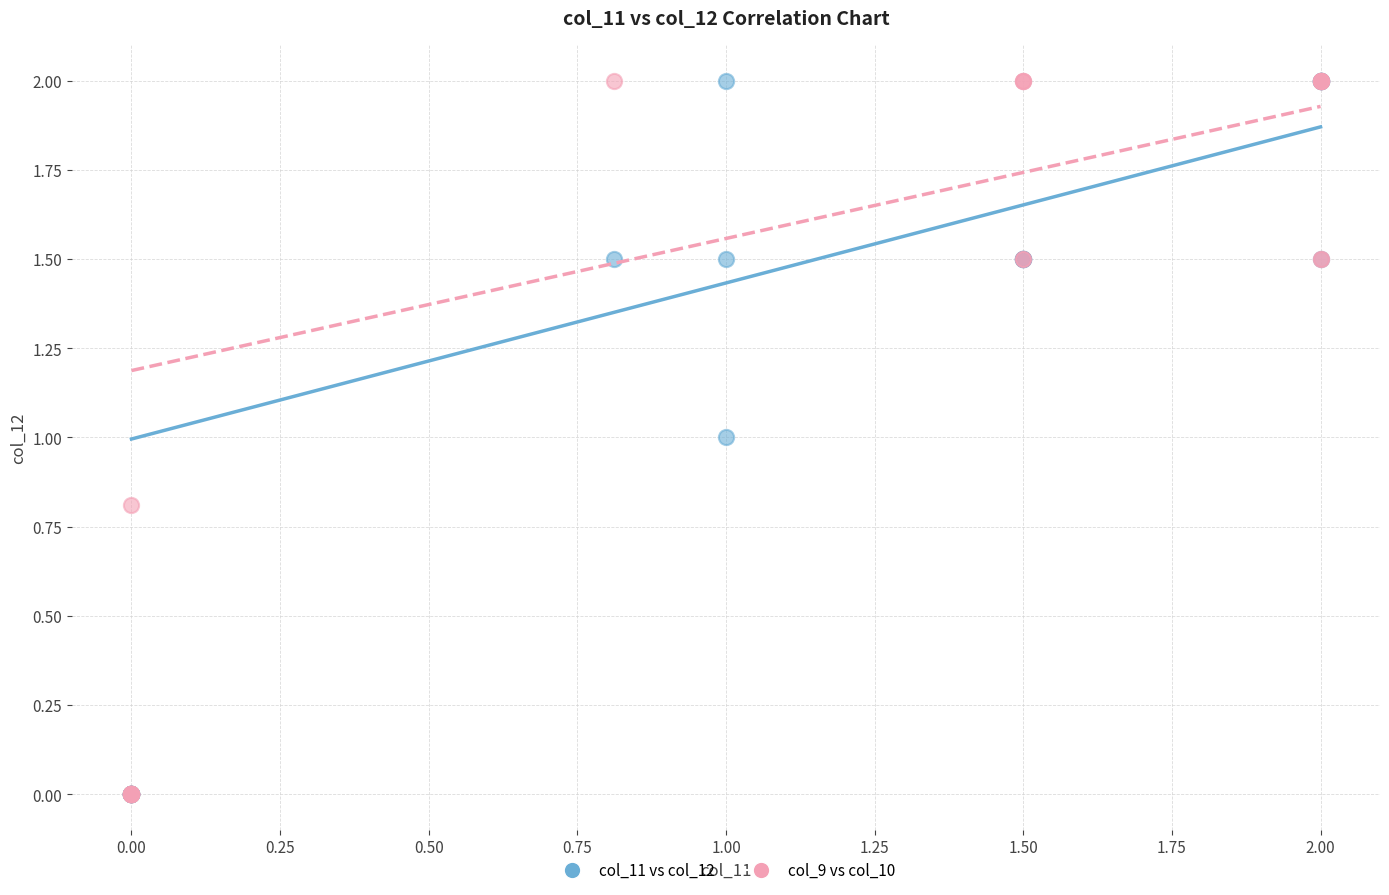

What are all the series names shown in the legend?

col_11 vs col_12, col_9 vs col_10